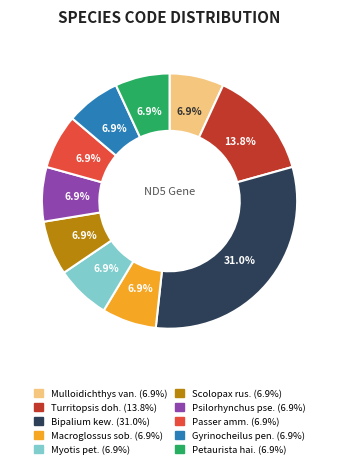

Does any single category account for the majority?

No